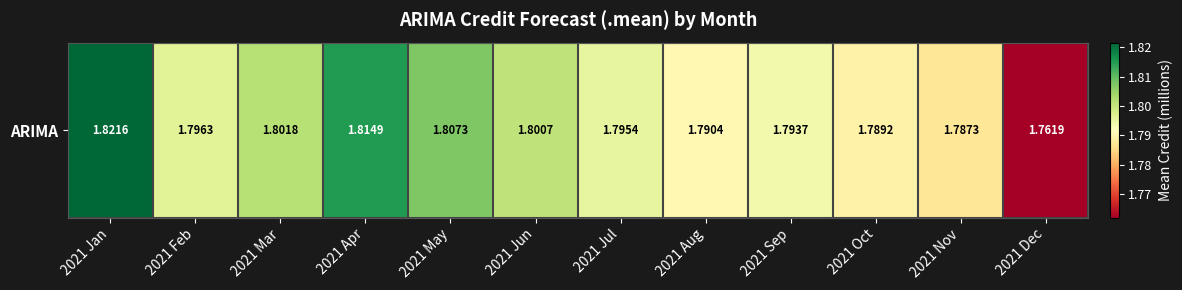

Which has a higher value, 2021 May or 2021 Jun?

2021 May